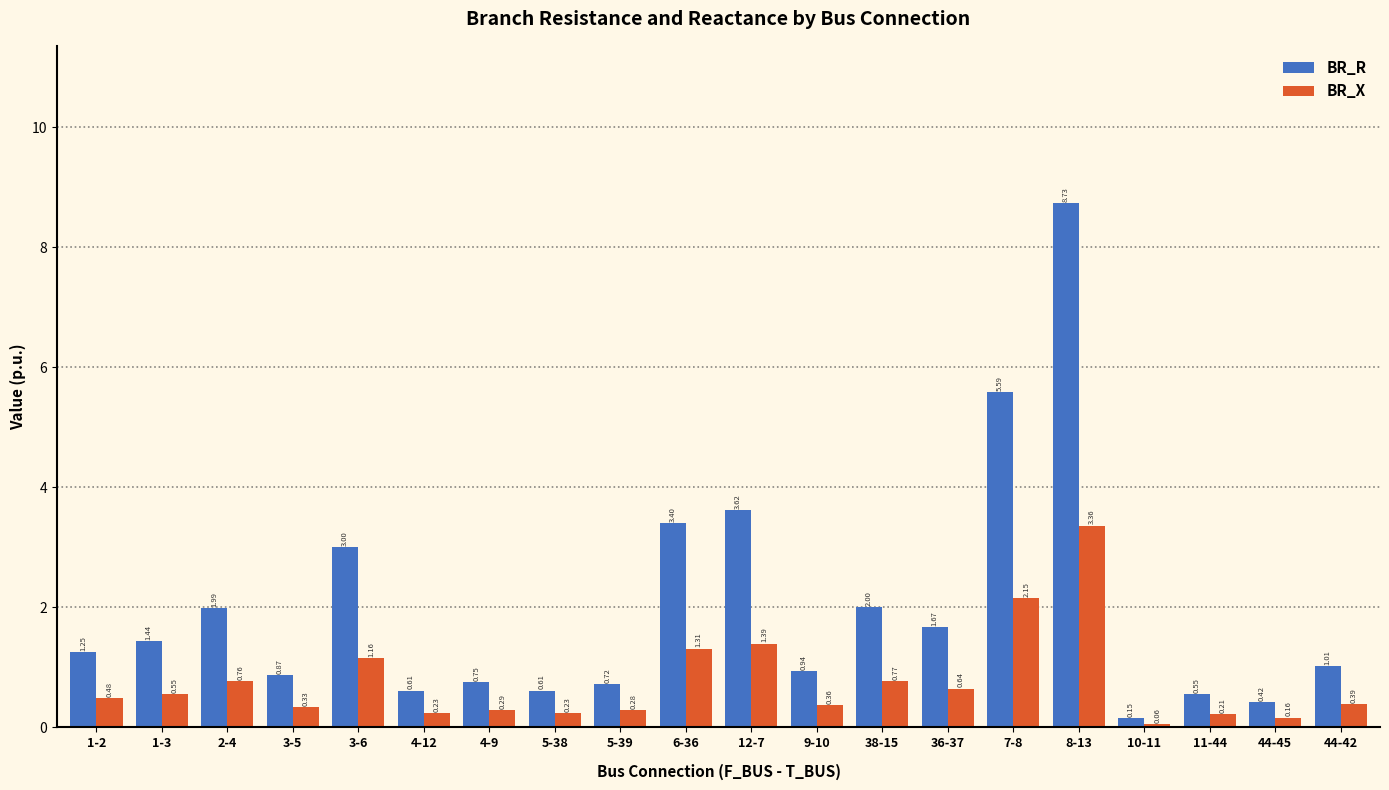

What is the sum of all BR_X values?

15.1